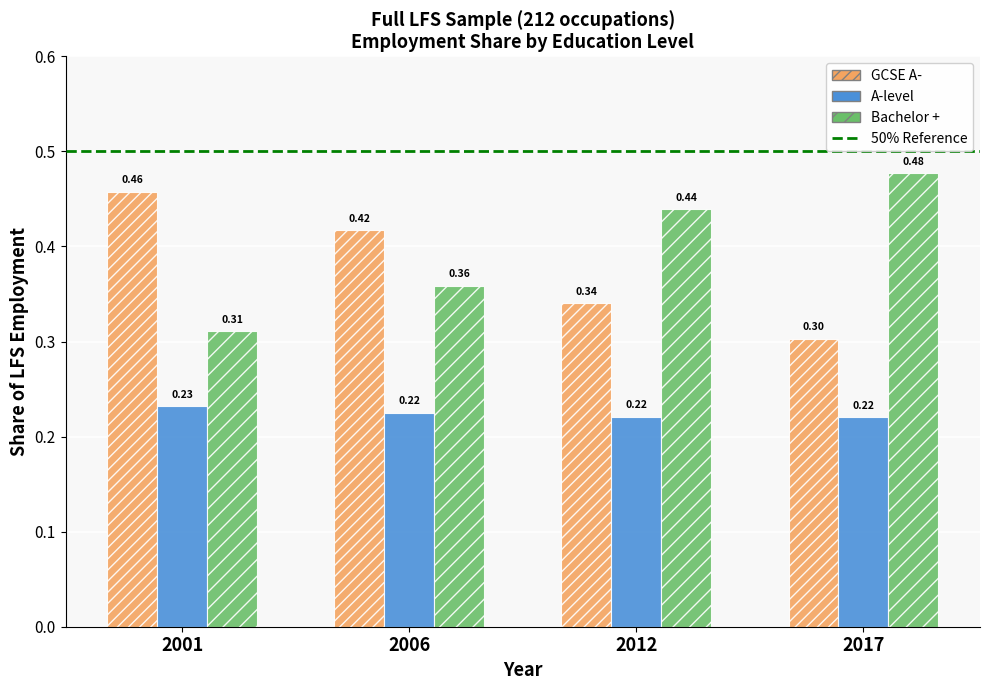

Is it true that A-level equals 0.3 at 2001?

False